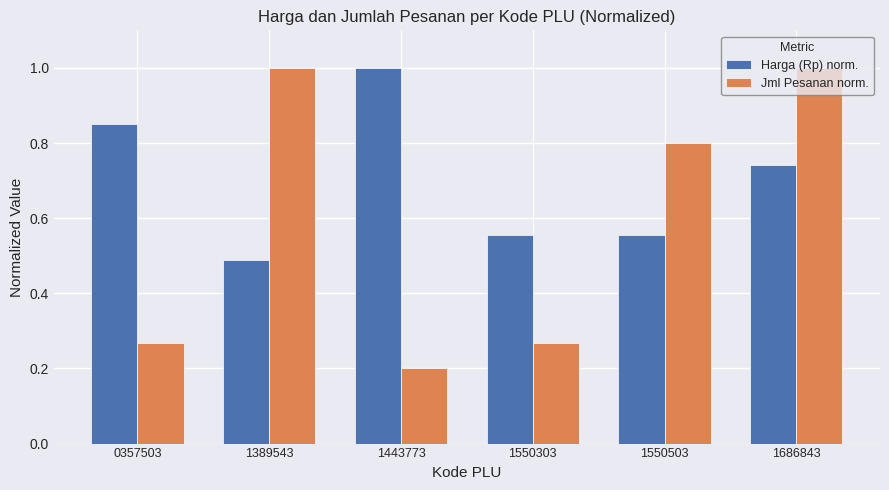

What is the sum of the Jml Pesanan norm. values at 1443773 and 1550503?

1.0